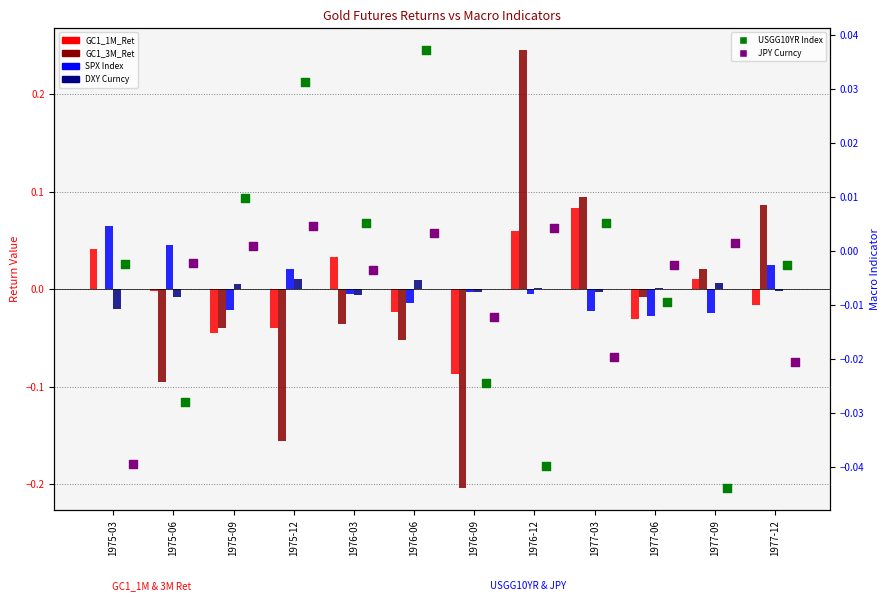

Which series contains the lowest Y value?

GC1_3M_Ret